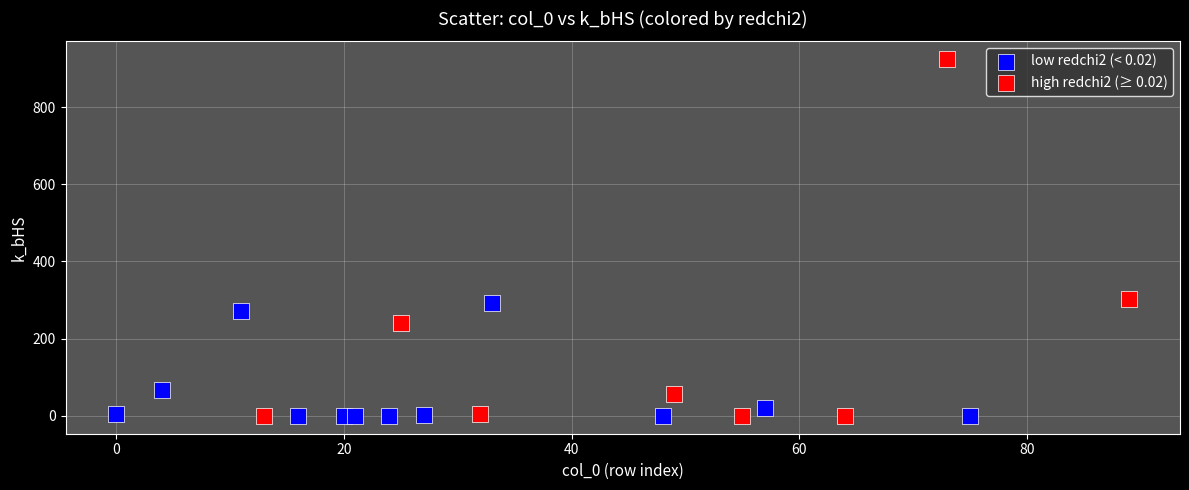

Which series contains the highest Y value?

high redchi2 (≥ 0.02)